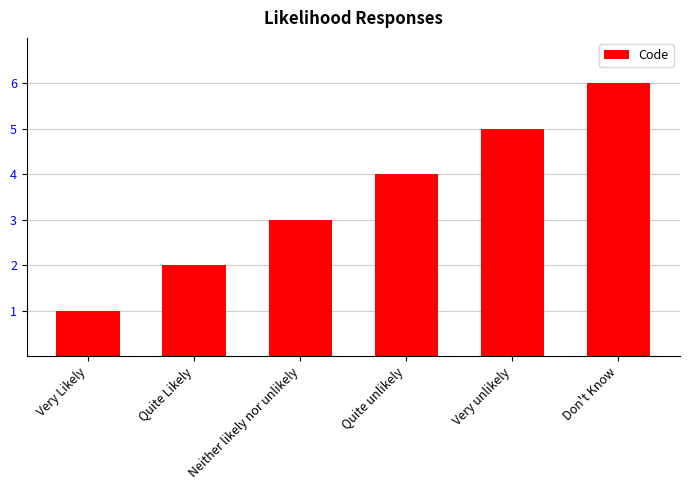

What is the label of the 4th bar from the right?

Neither likely nor unlikely